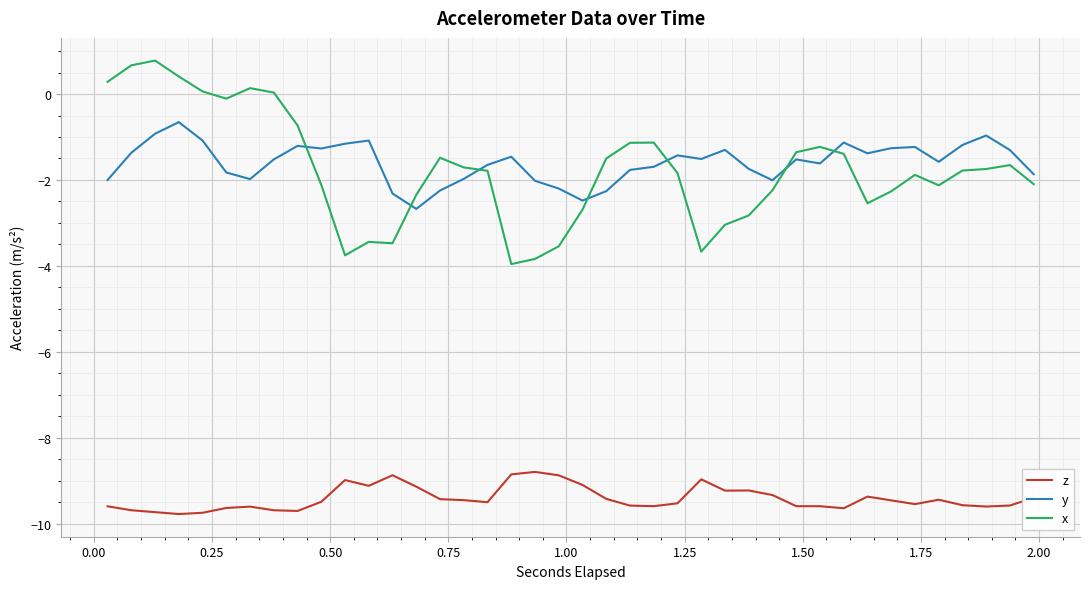

What is the greatest value displayed?

0.8